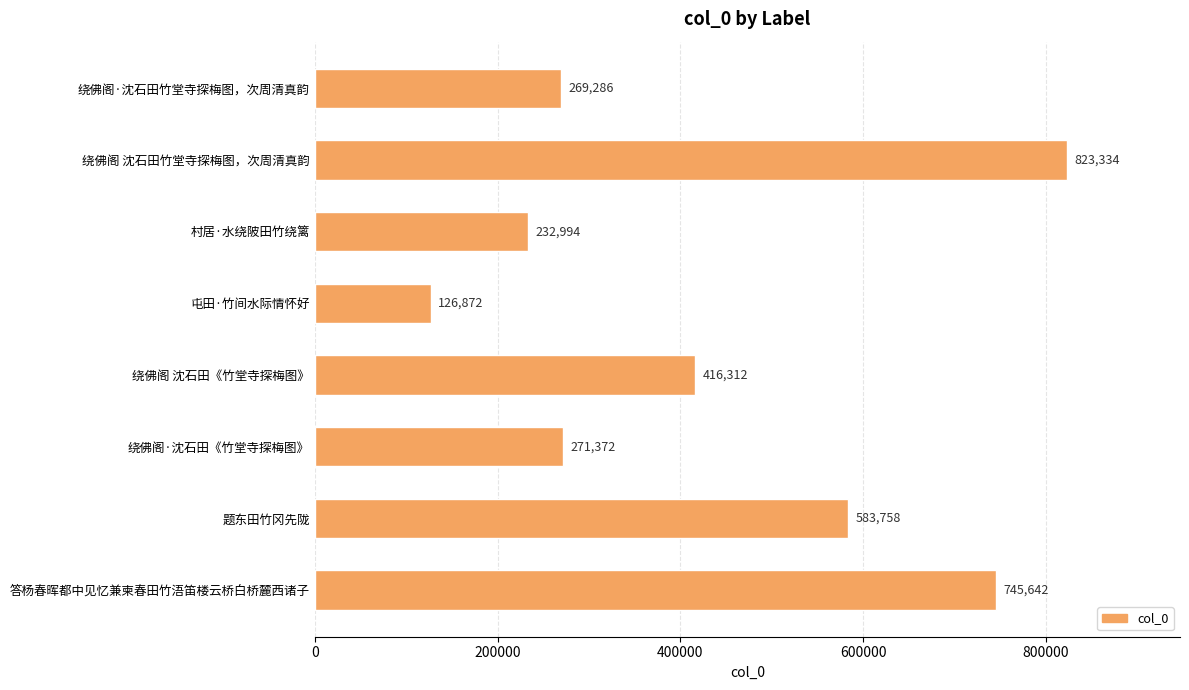

What is the greatest value displayed?

823334